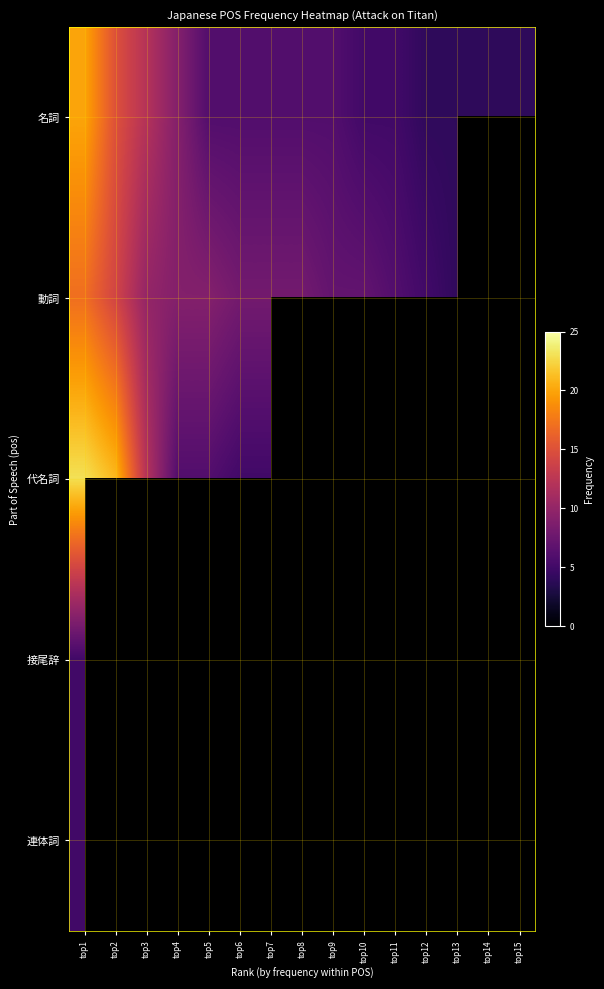

Which category has the highest value across all series?

top1